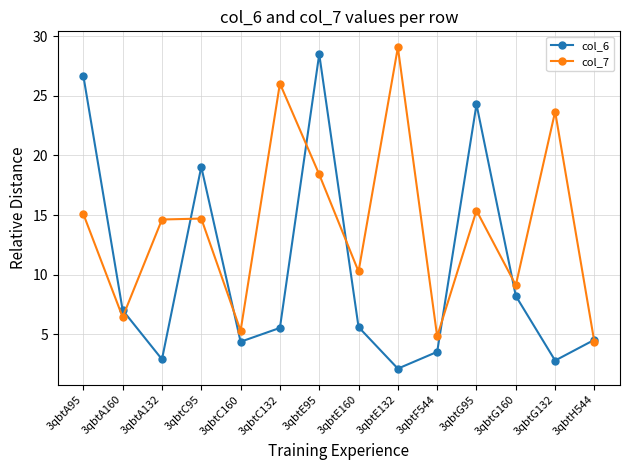

Between 3qbtE95 and 3qbtE160, which series saw the biggest shift?

col_6